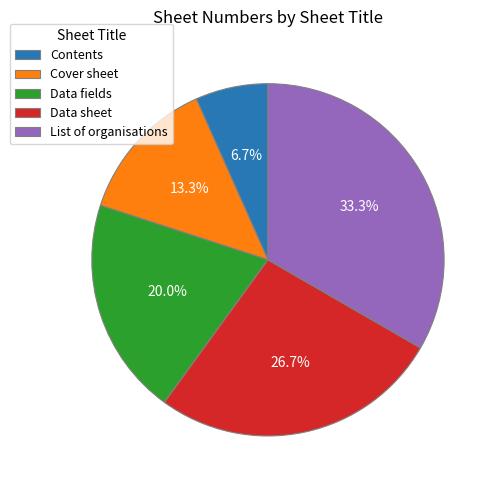

Is the sum of Contents and Data fields greater than half?

No